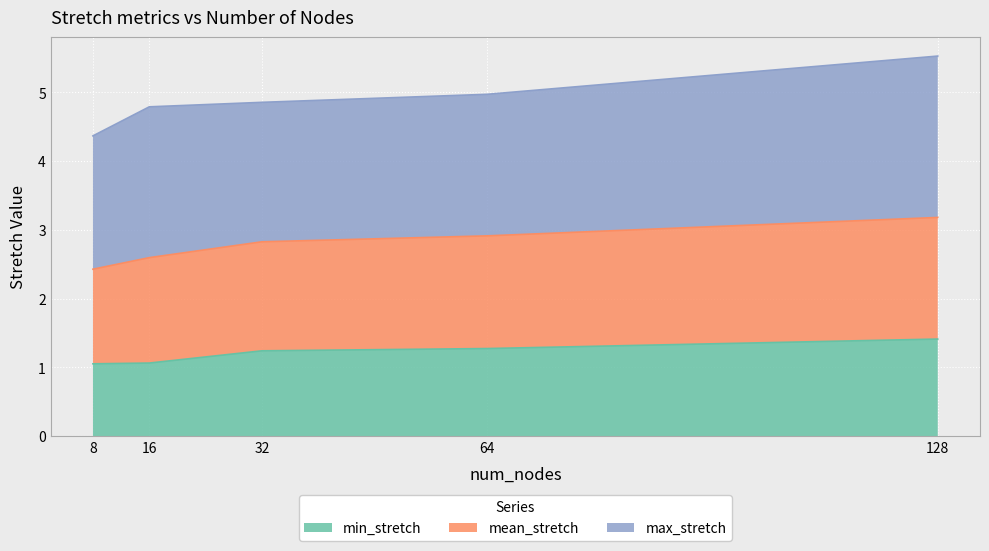

What is the highest value of the min_stretch series?

1.4